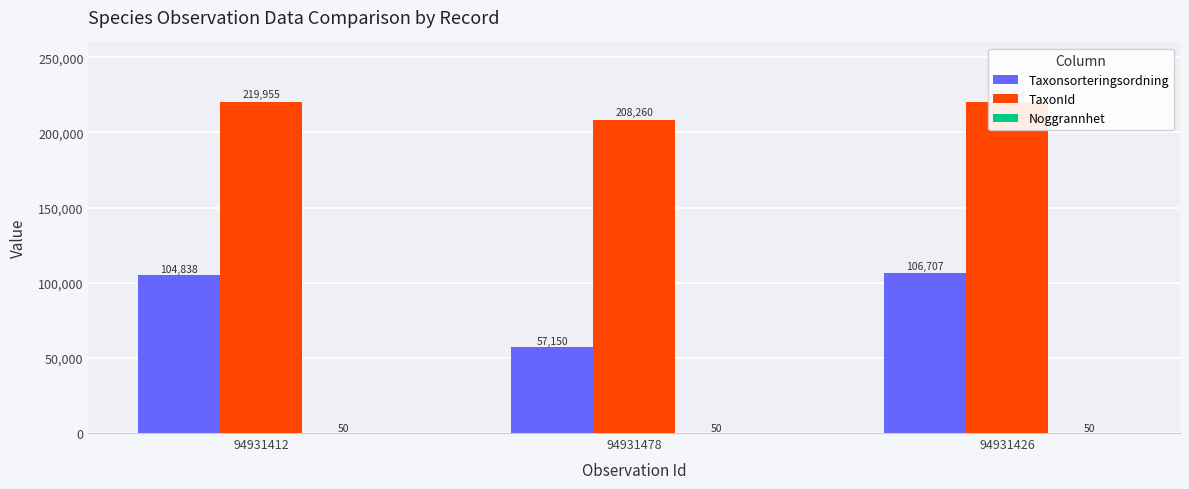

Which category has the lowest value across all series?

94931412